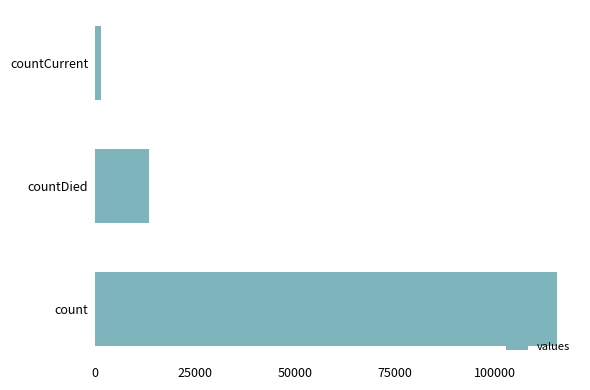

What is the maximum value shown in the chart?

115379